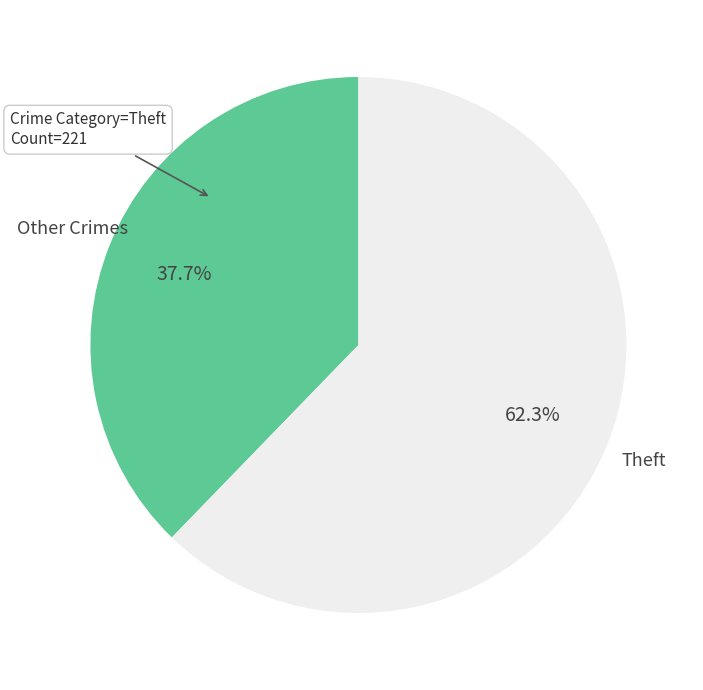

Does any single category account for the majority?

Yes